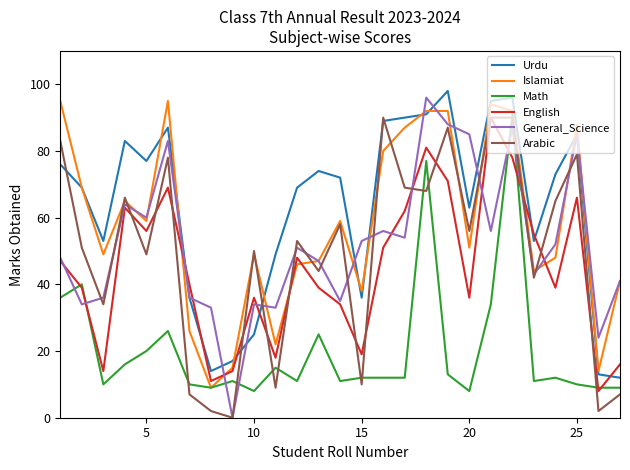

Which series has the largest total across all categories?

Urdu